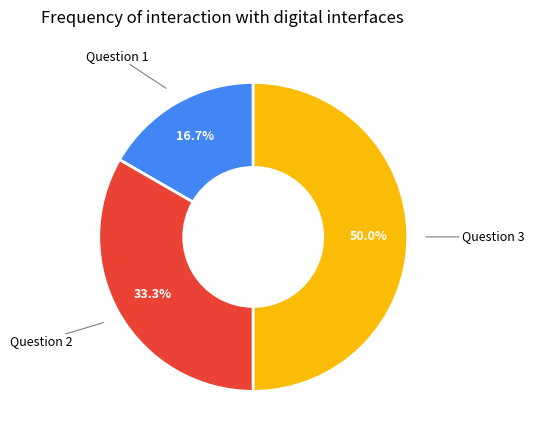

Combined, do Question 3 and Question 2 account for over 50%?

Yes